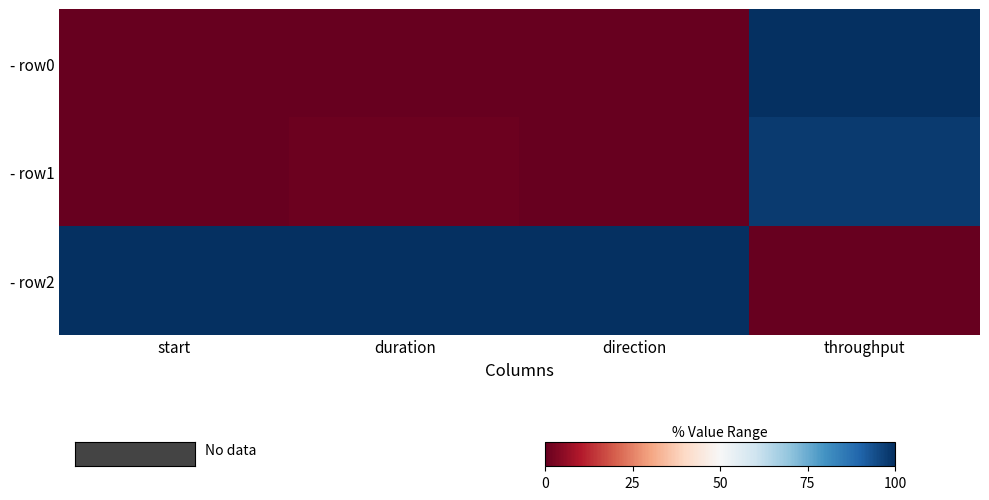

Which series has the largest range (max minus min)?

- row0